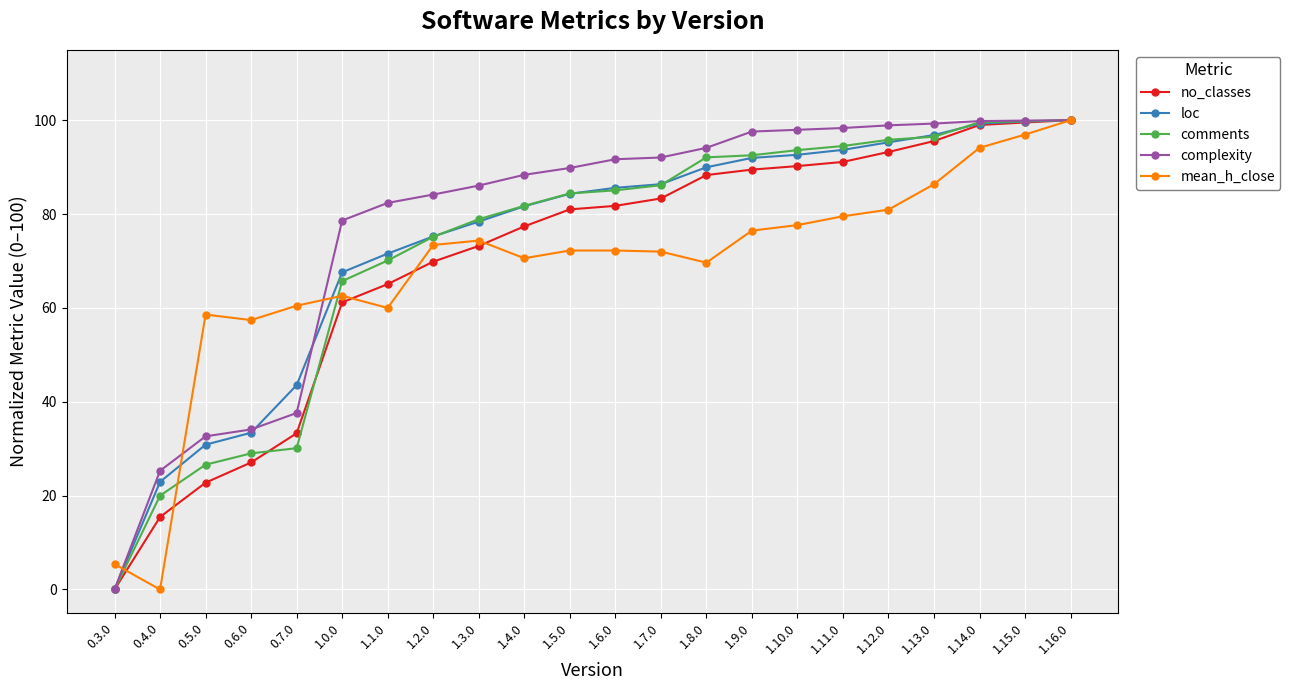

What is the difference between the second highest and minimum values in the complexity series?

99.9